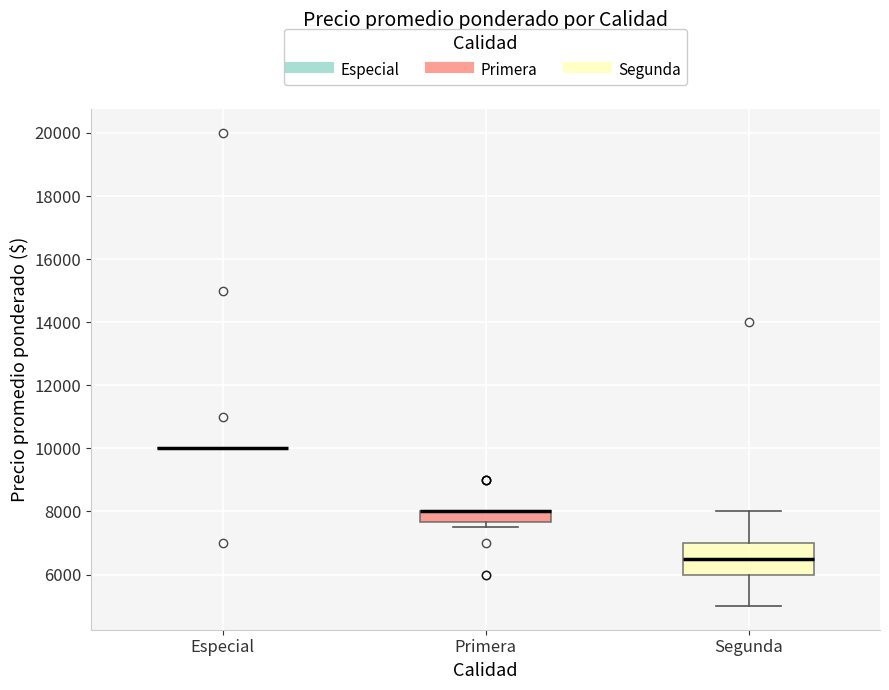

Which box is the tallest, from its lower edge to its upper edge?

Segunda